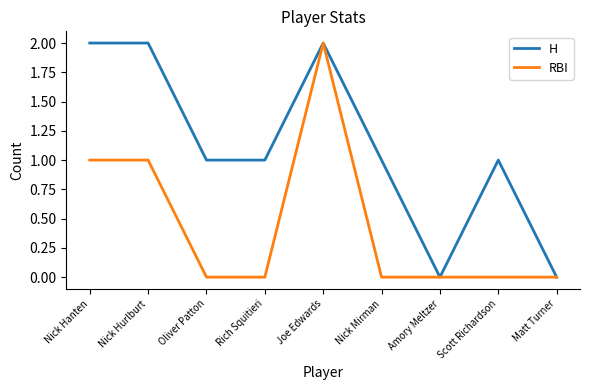

The RBI series shows -1 at Scott Richardson. True or false?

False